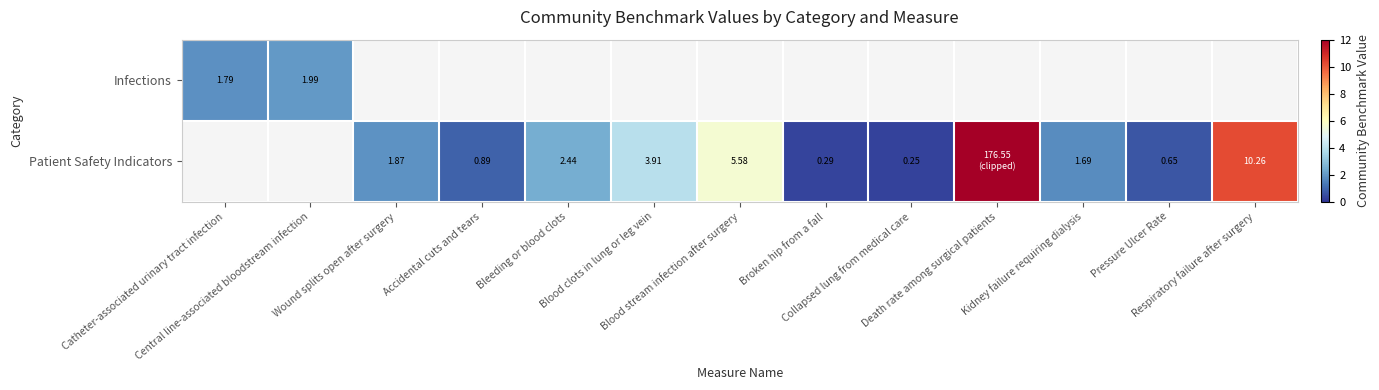

At how many categories does at least one series exceed 10?

2